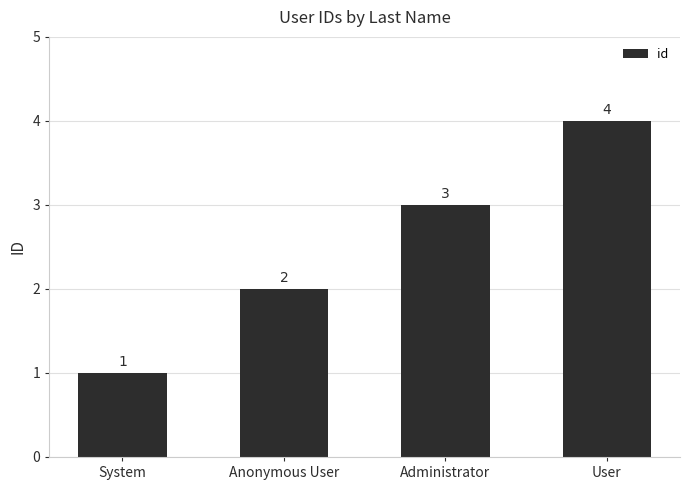

List the labels in order of value, smallest first.

System, Anonymous User, Administrator, User